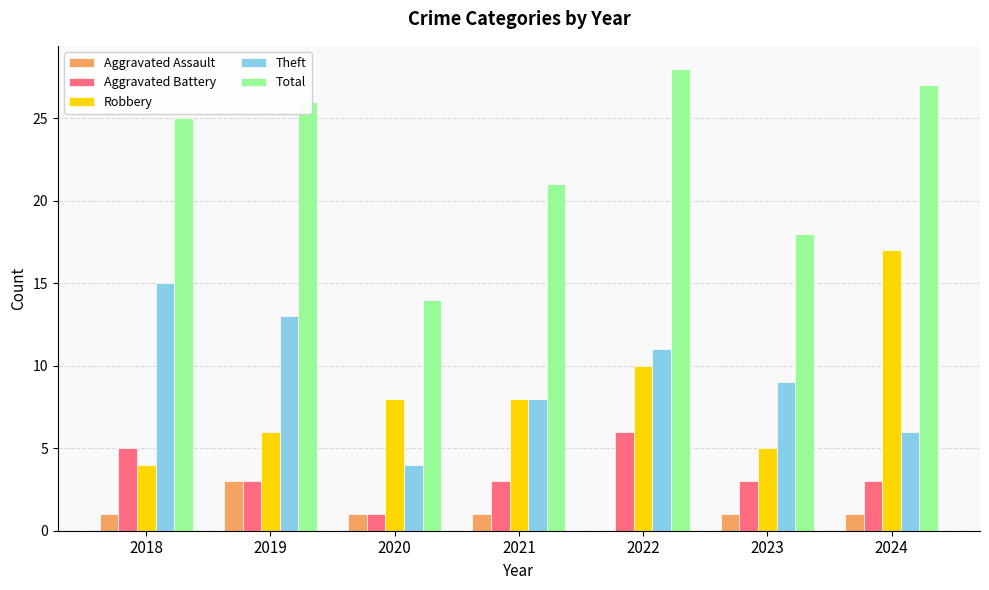

What is the highest value of the Total series?

28